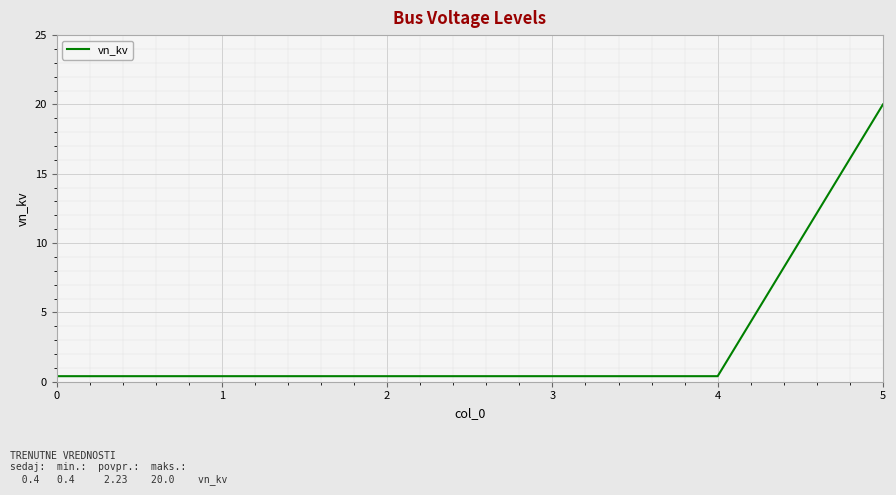

What is the average value?

3.7